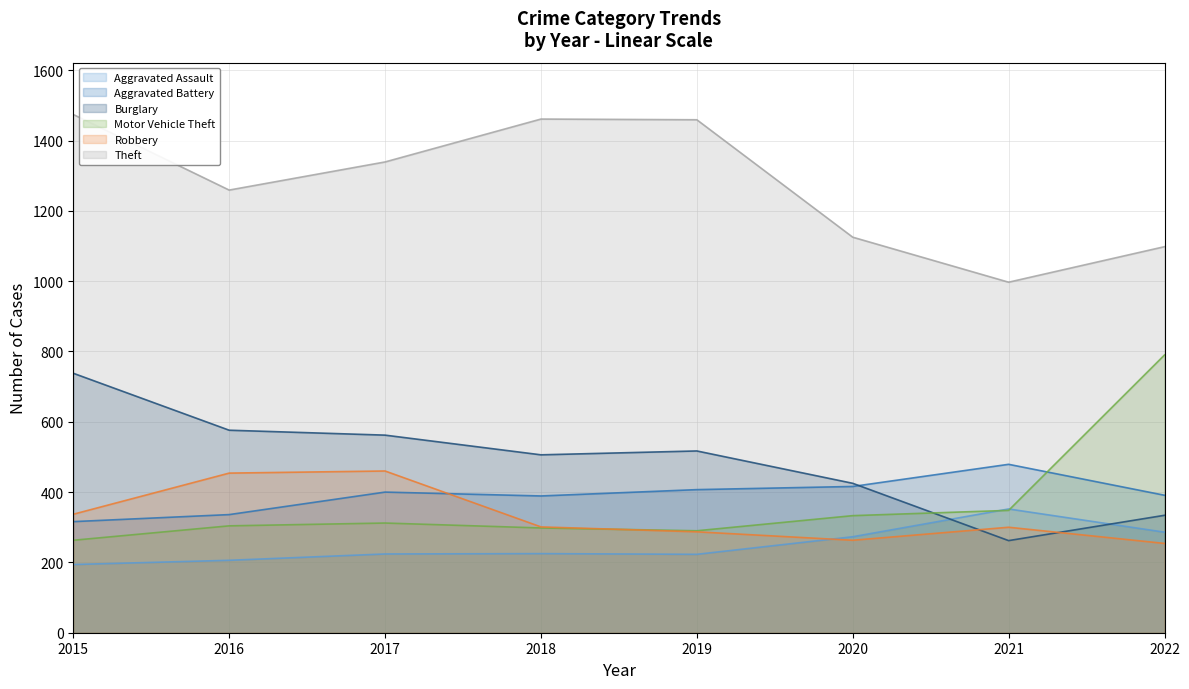

At which category does Motor Vehicle Theft reach its first local valley?

2019